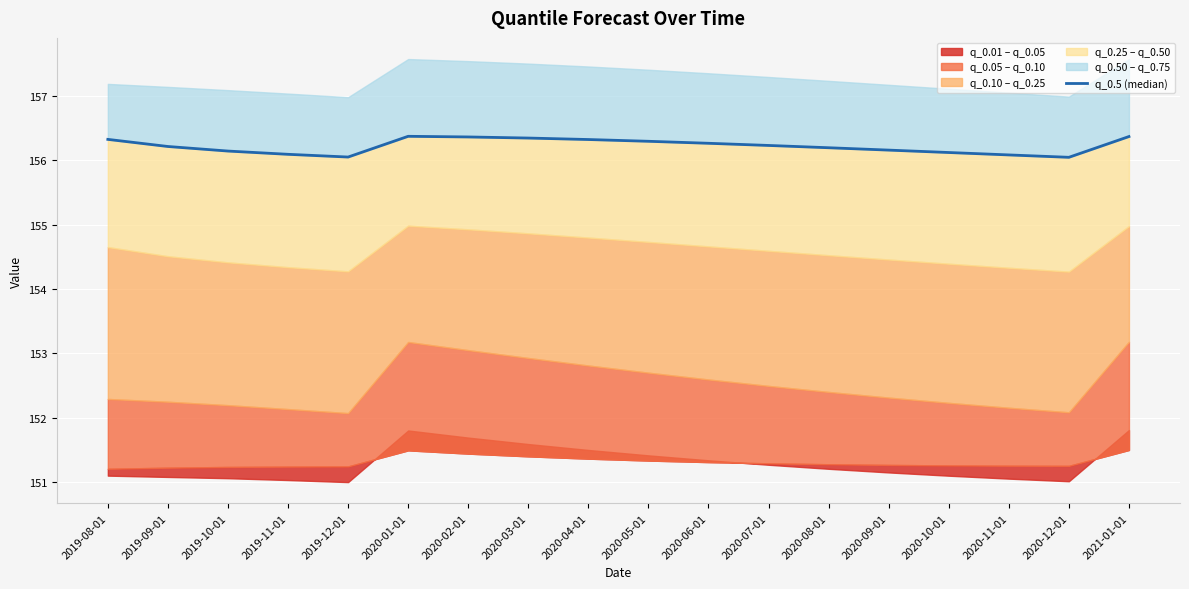

What is the ratio of the value at 2020-03-01 to the value at 2020-01-01?

1.0